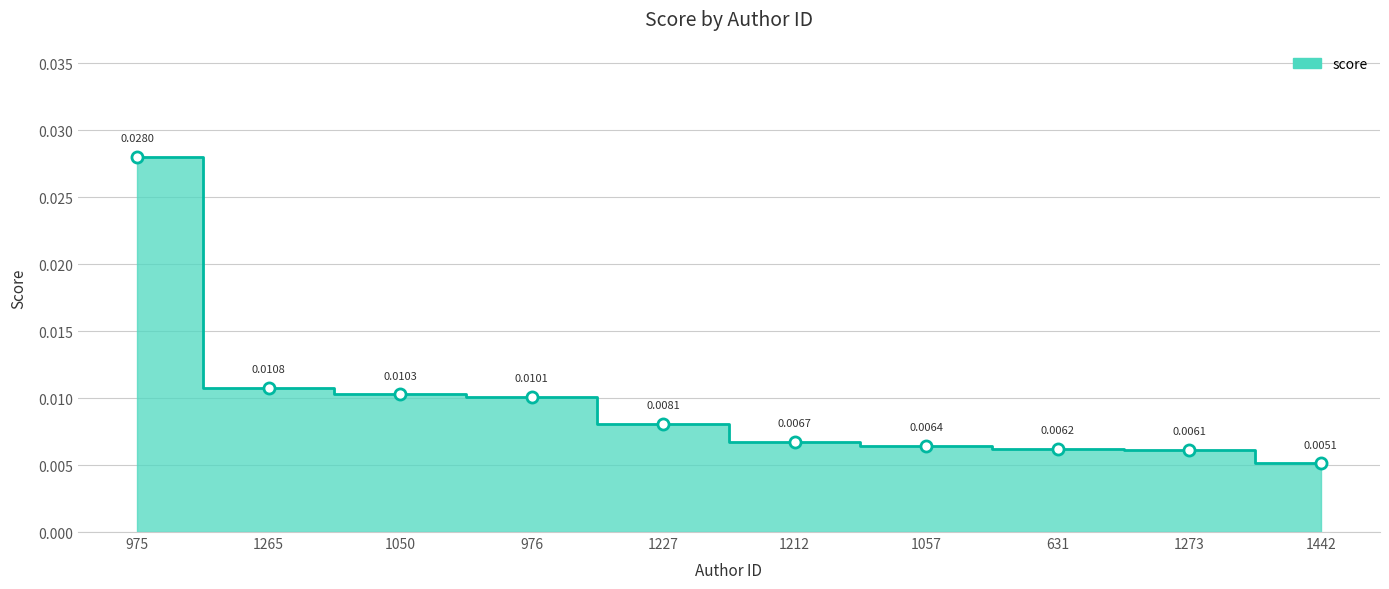

What is the label of the 5th point from the left?

1227